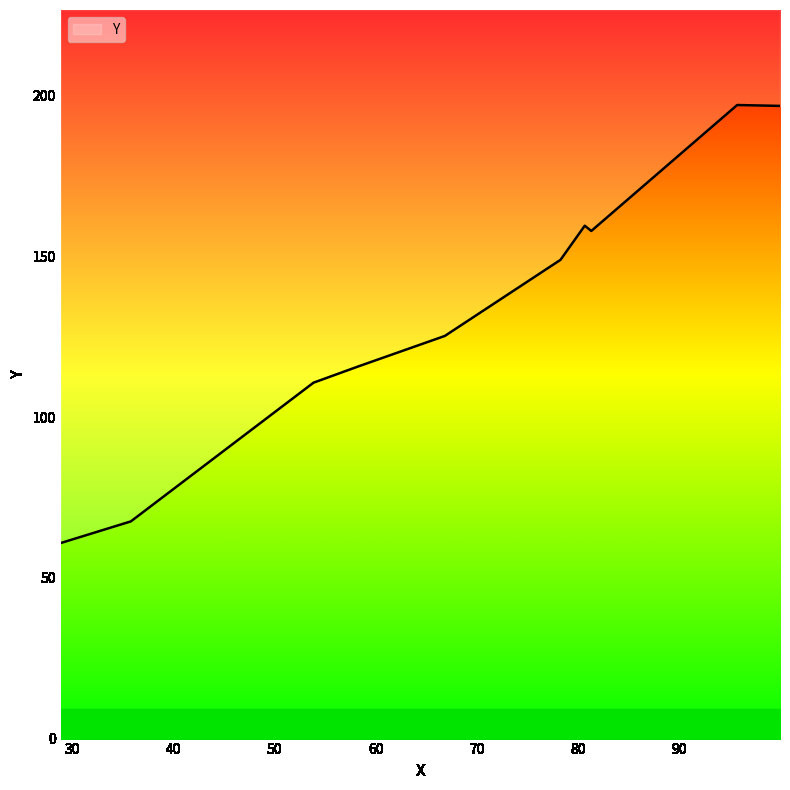

What is the label of the 6th point from the right?

66.8097483121